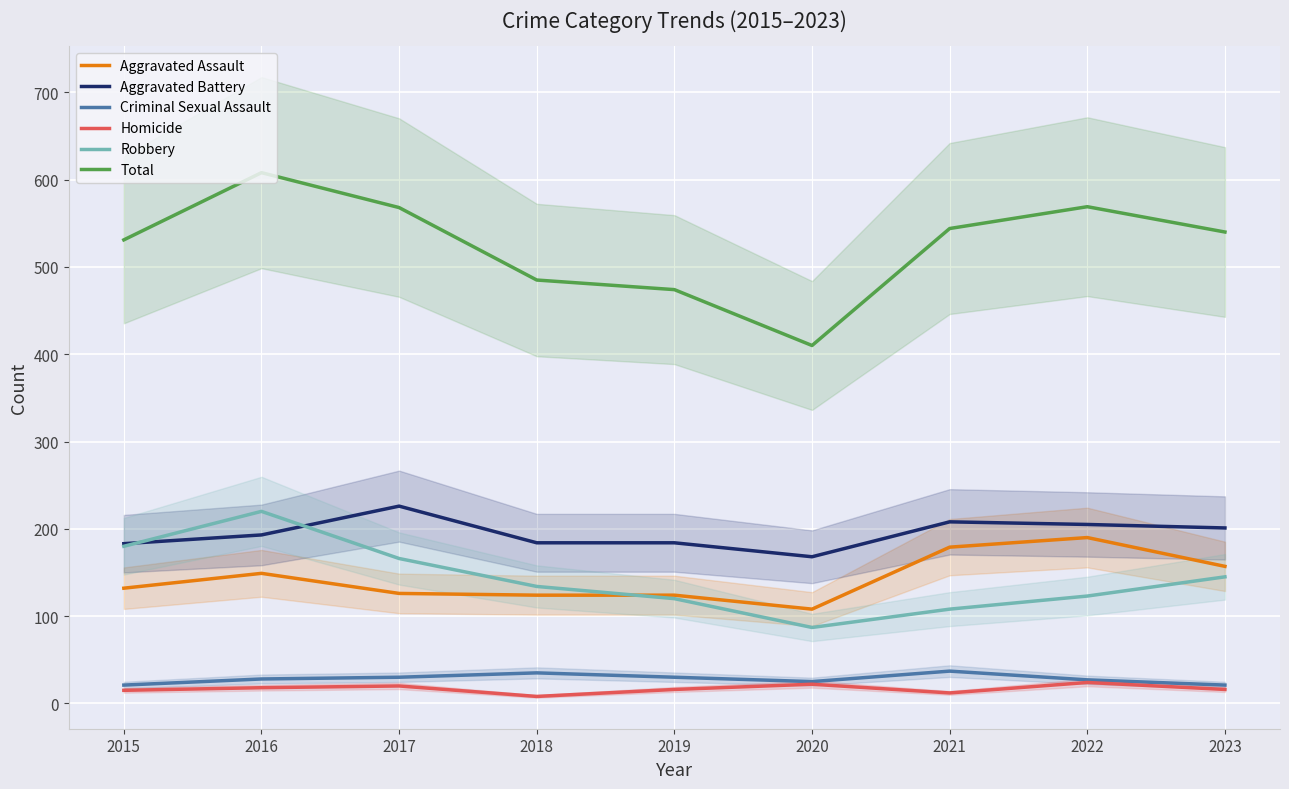

How many interior local peaks does the Aggravated Battery series have?

2